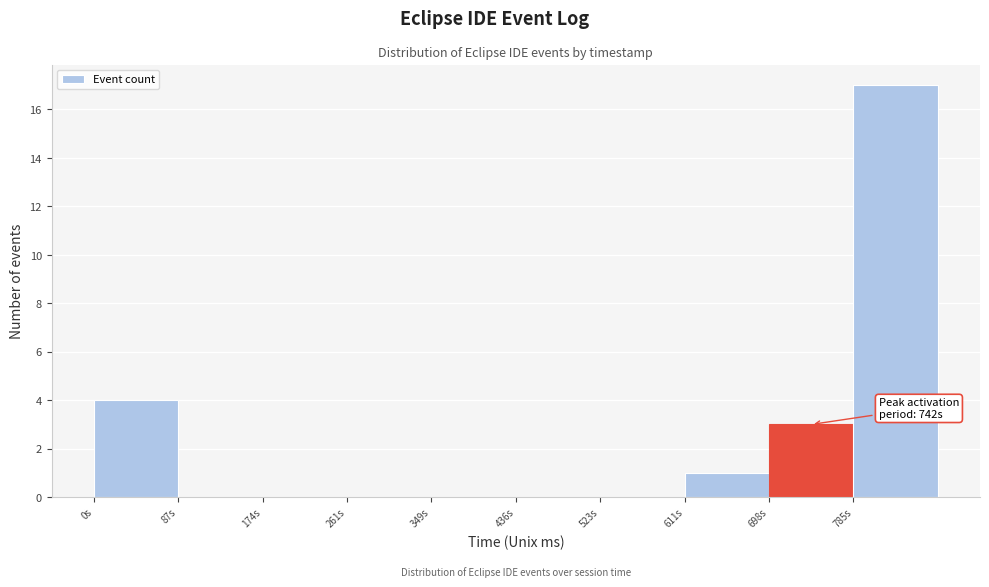

Over which range of the x-axis is the bar tallest?

790 to 870